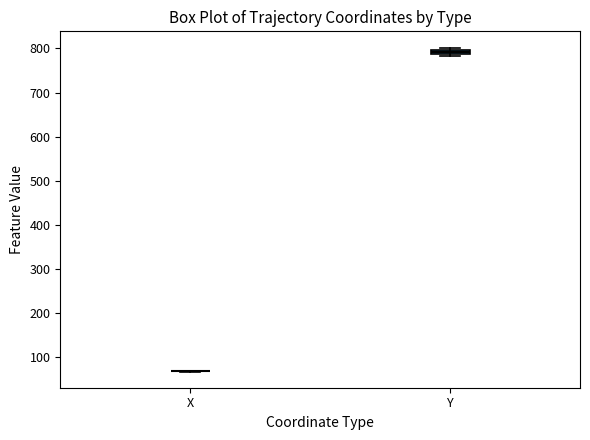

Where is the lower edge of the box for Y on the y-axis? The values are not printed on the chart, so give them approximately, as read against the axis.

790